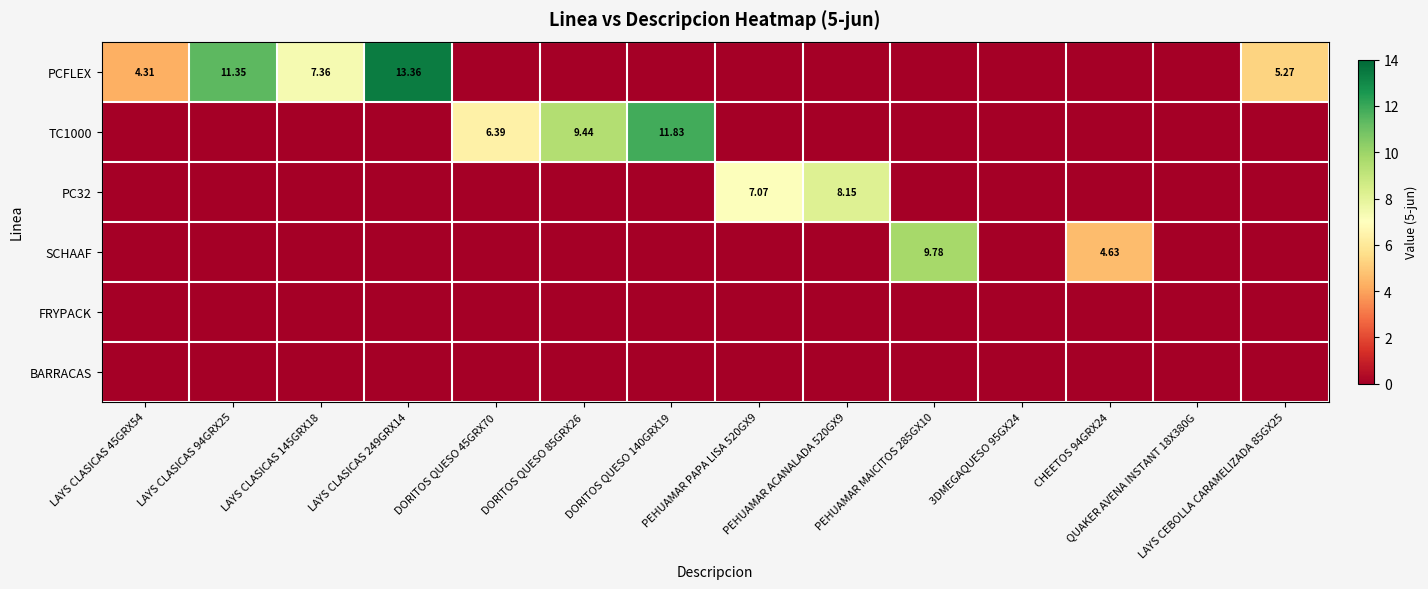

Which category has the highest value in the BARRACAS series?

LAYS CLASICAS 45GRX54